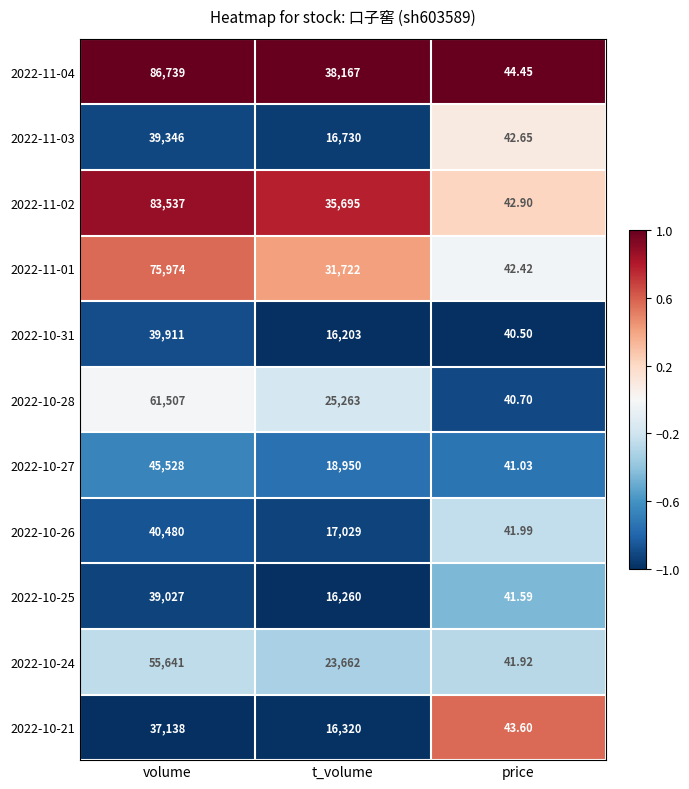

Rank the categories by 2022-11-04 value from lowest to highest.

price, t_volume, volume